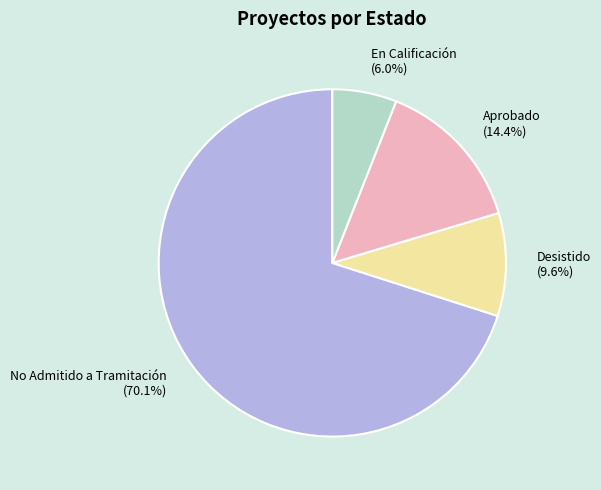

What percentage is the No Admitido a Tramitación slice, to the nearest percent?

70%